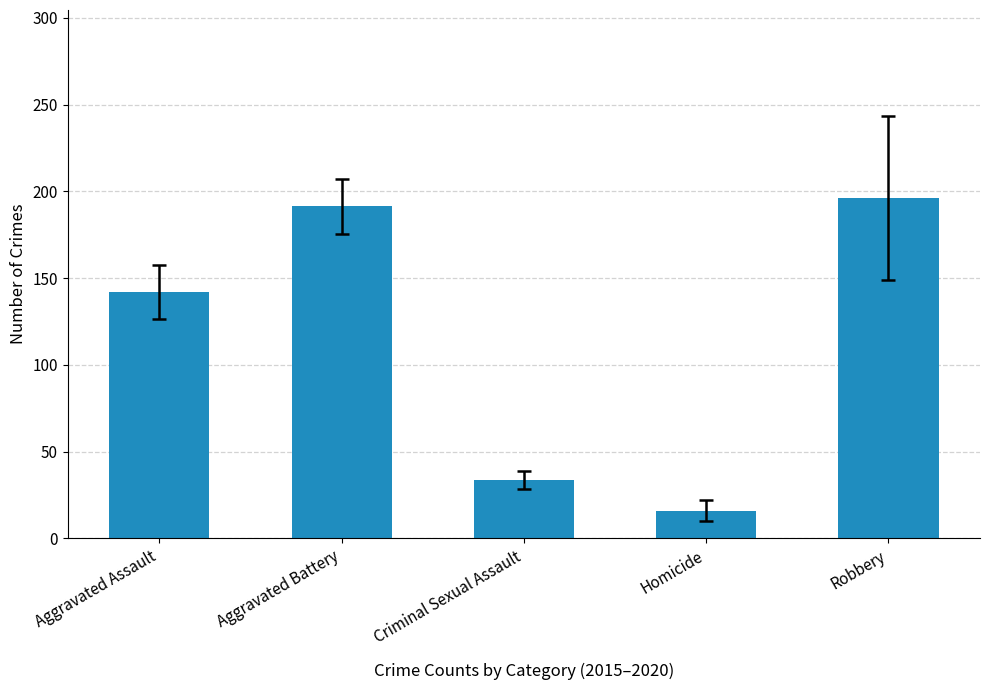

Approximately how many times larger is the value at Aggravated Battery compared to Robbery?

1.0